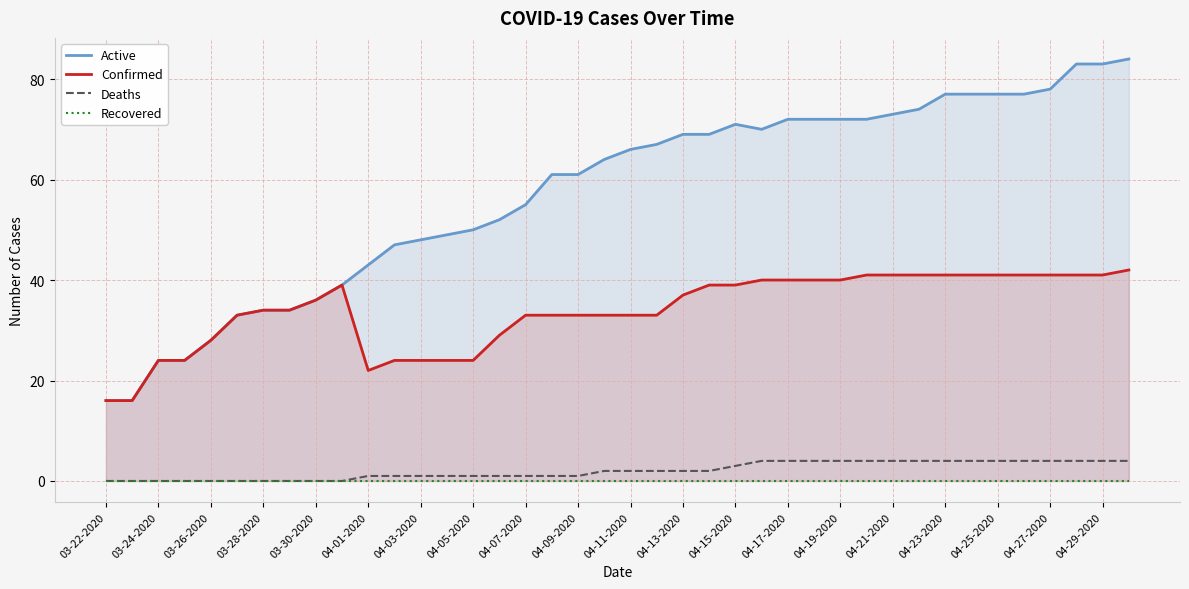

What is the value of the Active point at the 28th from the left?

72